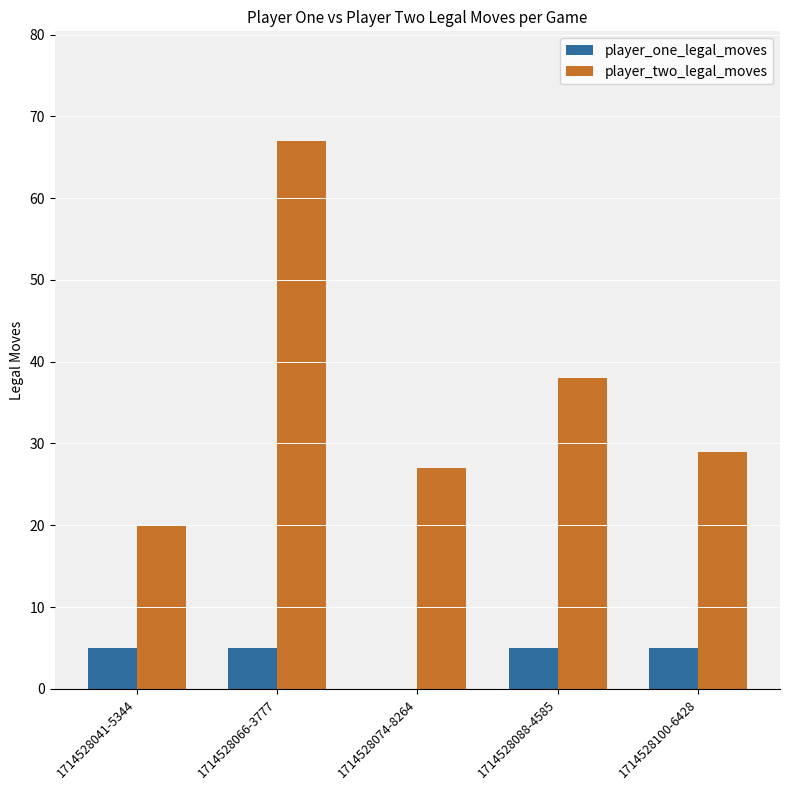

Count the number of categories in the chart.

5